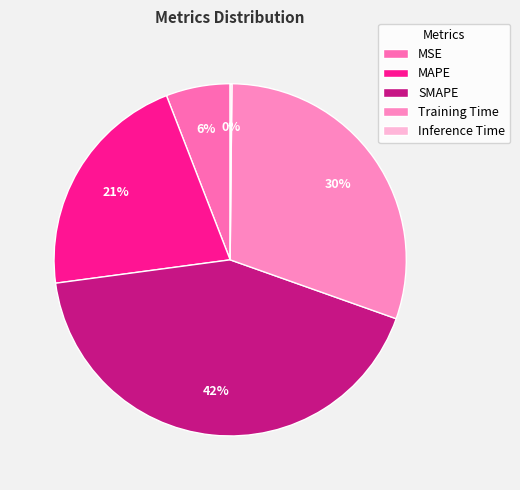

Is the sum of SMAPE and Training Time greater than half?

Yes